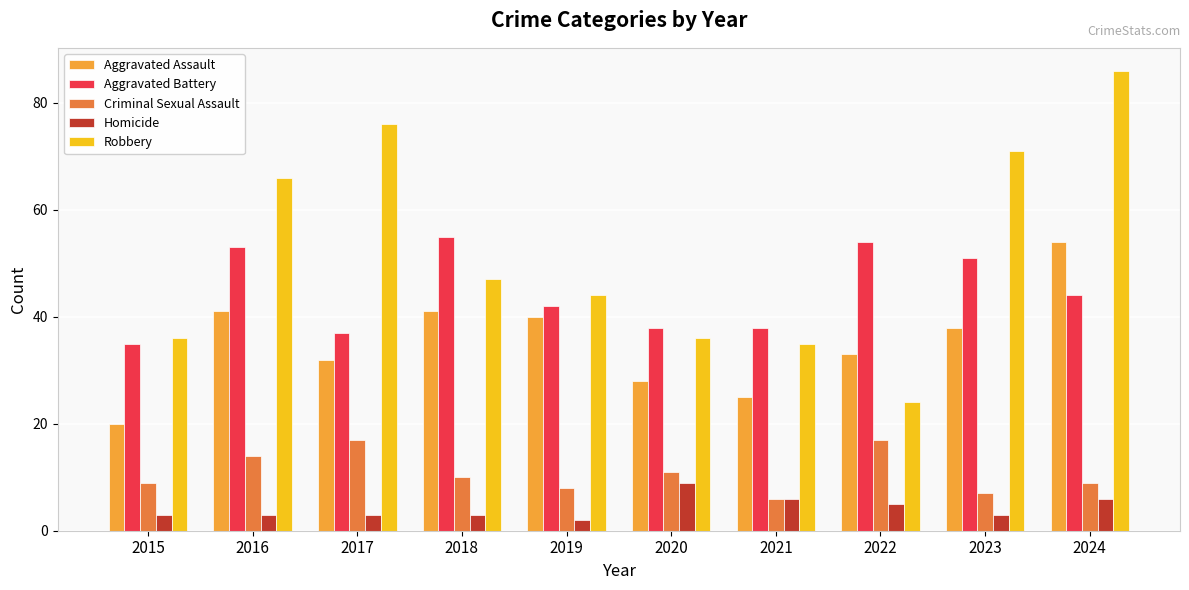

List the series in order of their peak value, lowest first.

Homicide, Criminal Sexual Assault, Aggravated Assault, Aggravated Battery, Robbery